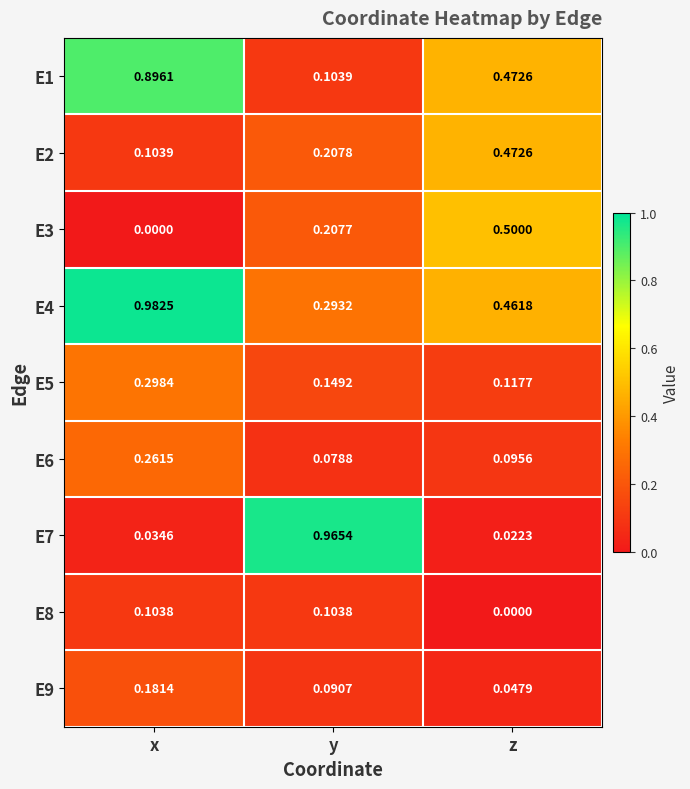

List the labels in order of E3 value, largest first.

z, y, x